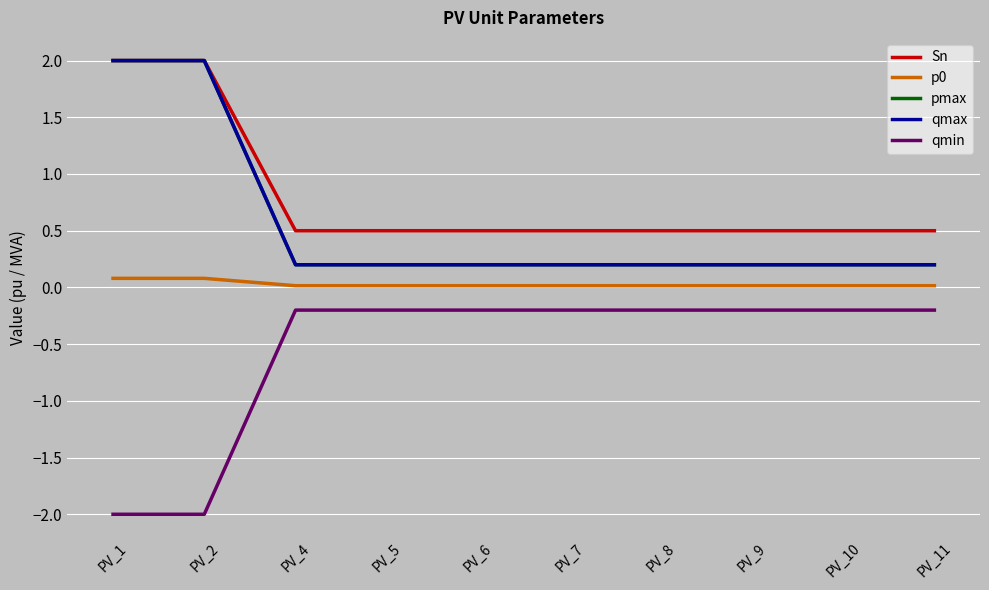

True or false: p0 and qmax intersect in this chart.

False